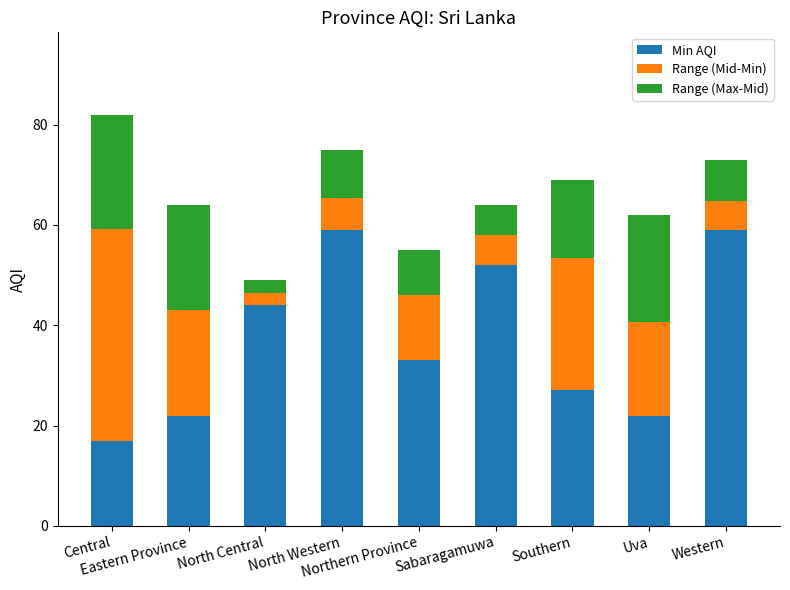

What is the lowest value of the Min AQI series?

17.0